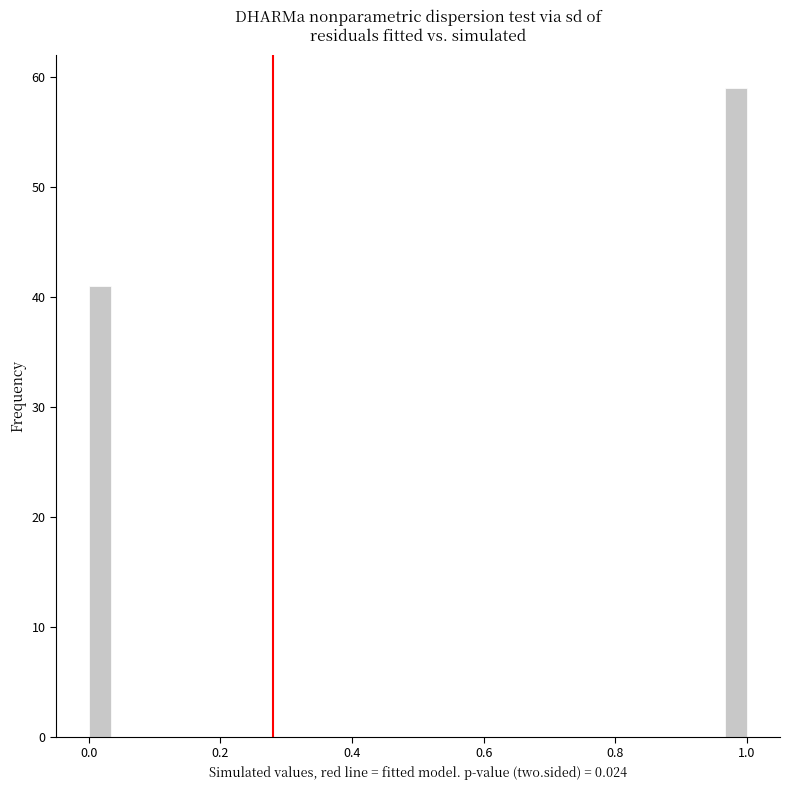

Around what value on the x-axis is the tallest bar? Give the approximate position of its centre, as read against the axis.

0.98